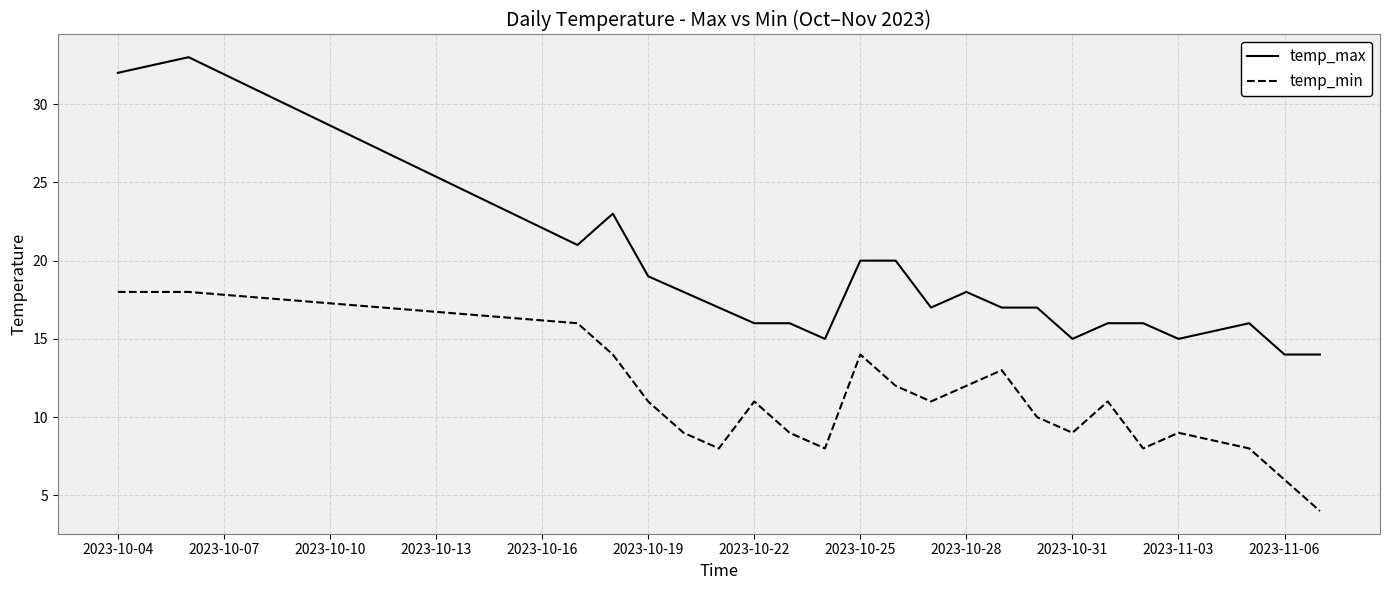

Which series has the largest range (max minus min)?

temp_max